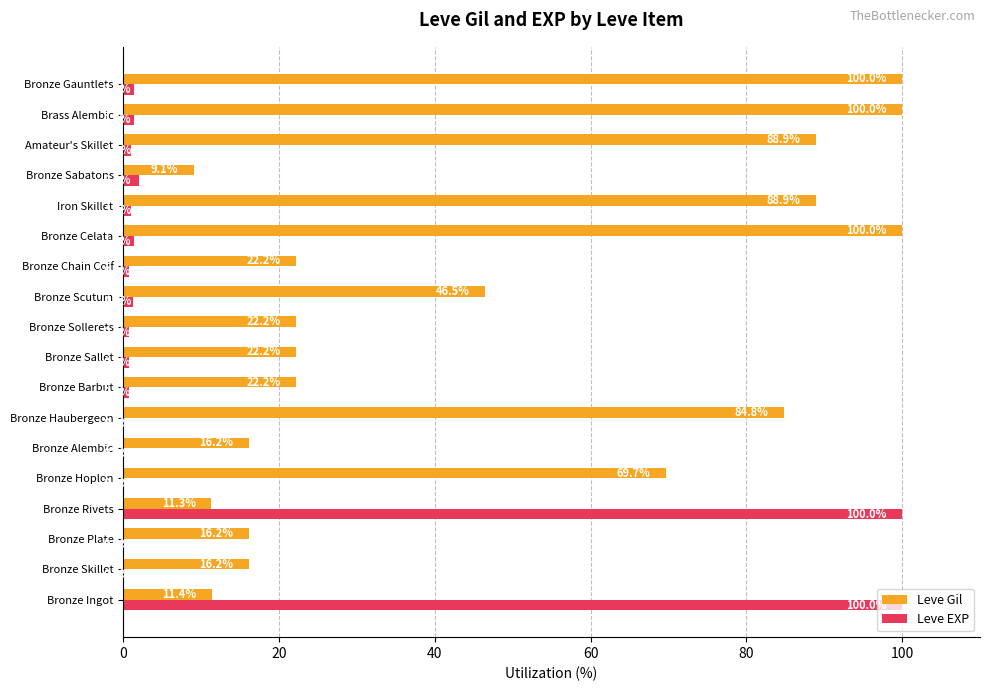

Is the value of Leve Gil at Bronze Celata greater than the value of Leve EXP at Bronze Skillet?

Yes